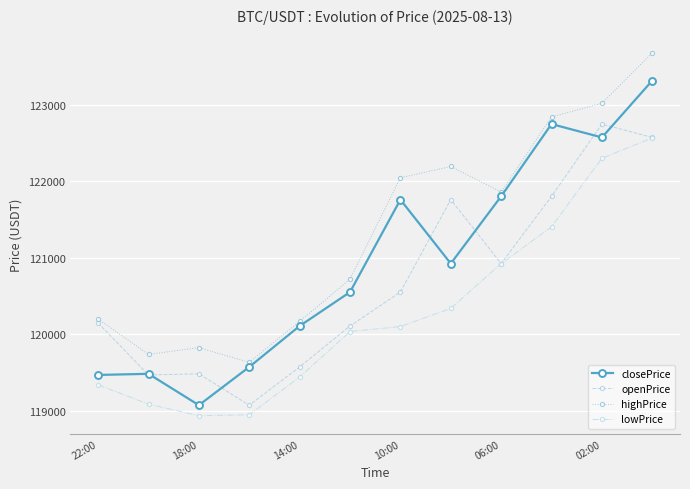

True or false: closePrice has more than 1 interior local peaks.

True